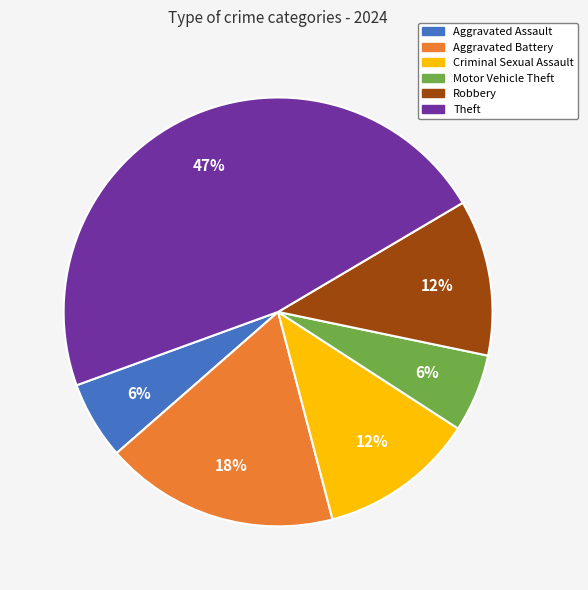

What is the ratio of the value at Robbery to the value at Motor Vehicle Theft?

2.0